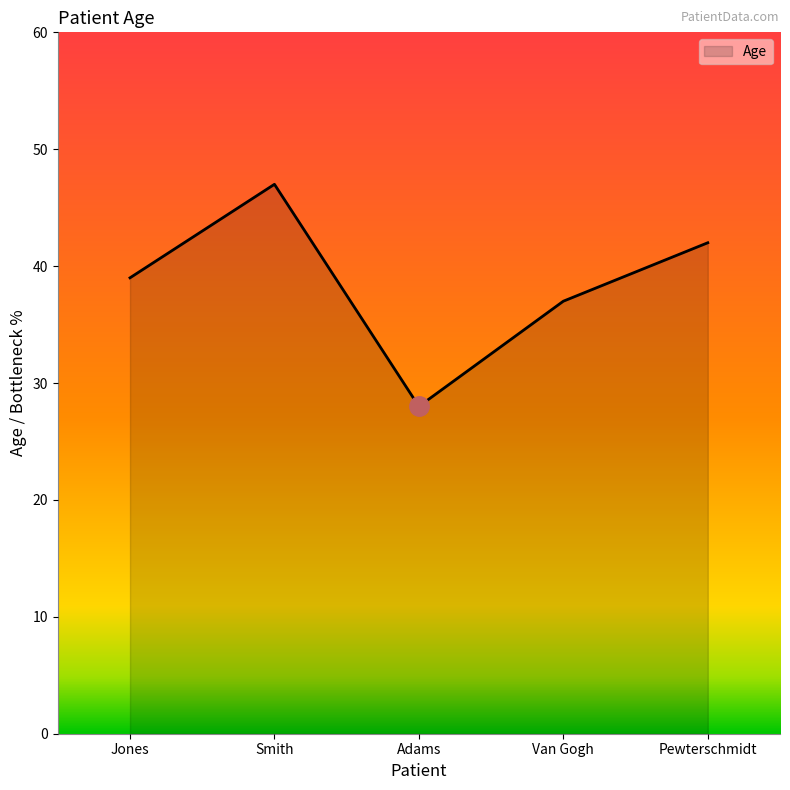

True or false: the data shows 55 at Van Gogh.

False